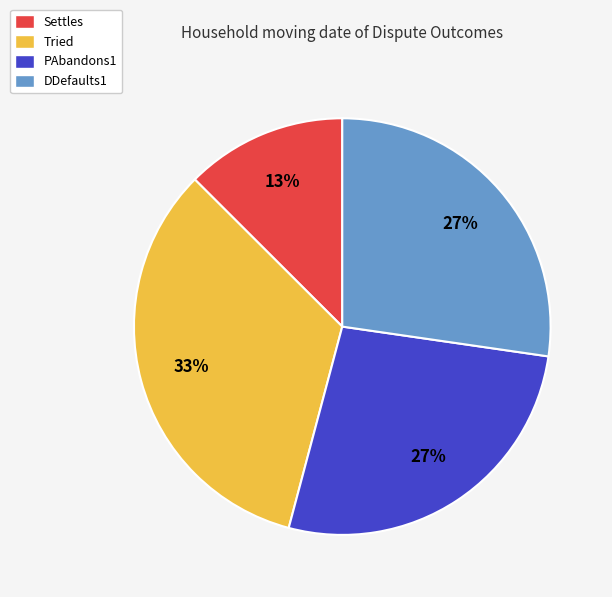

Does Tried account for over 50% of the chart?

No